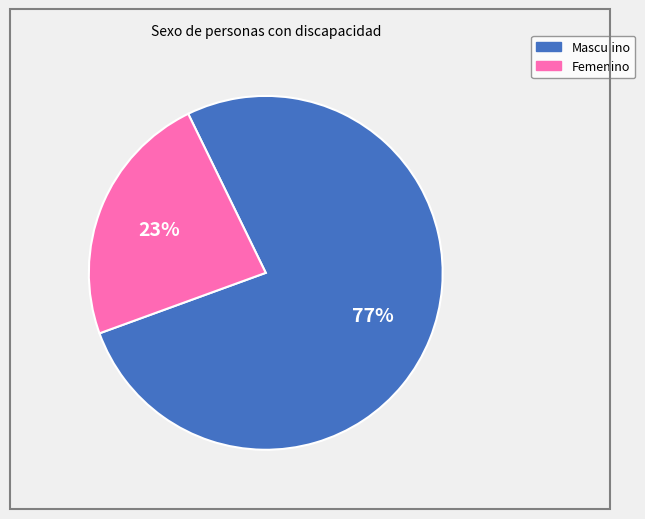

Which category accounts for the majority?

Masculino